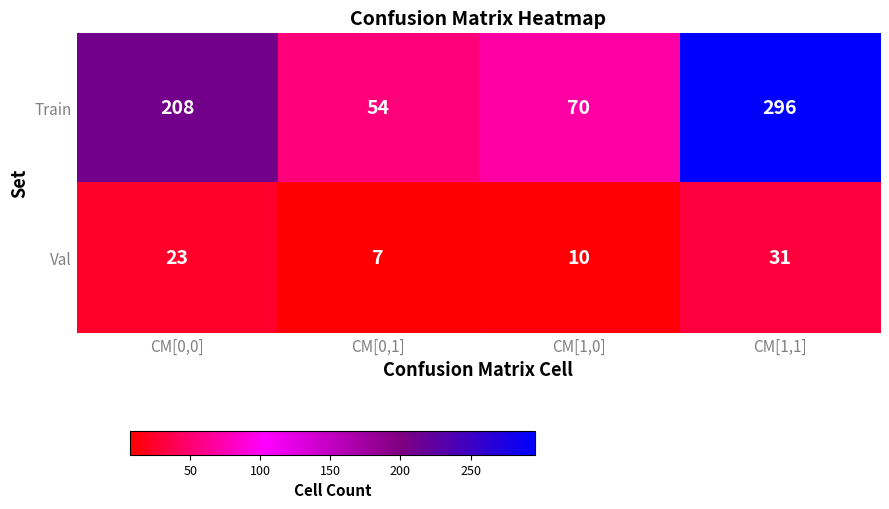

What is the difference between the highest and lowest values at CM[1,1]?

265